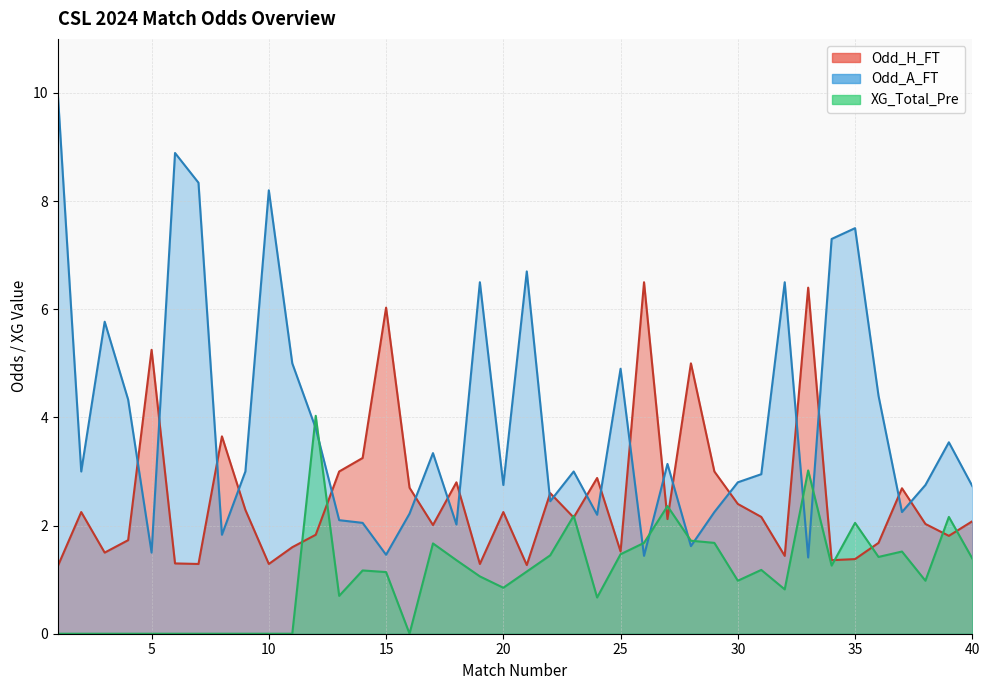

Read the XG_Total_Pre value at 30.

1.0